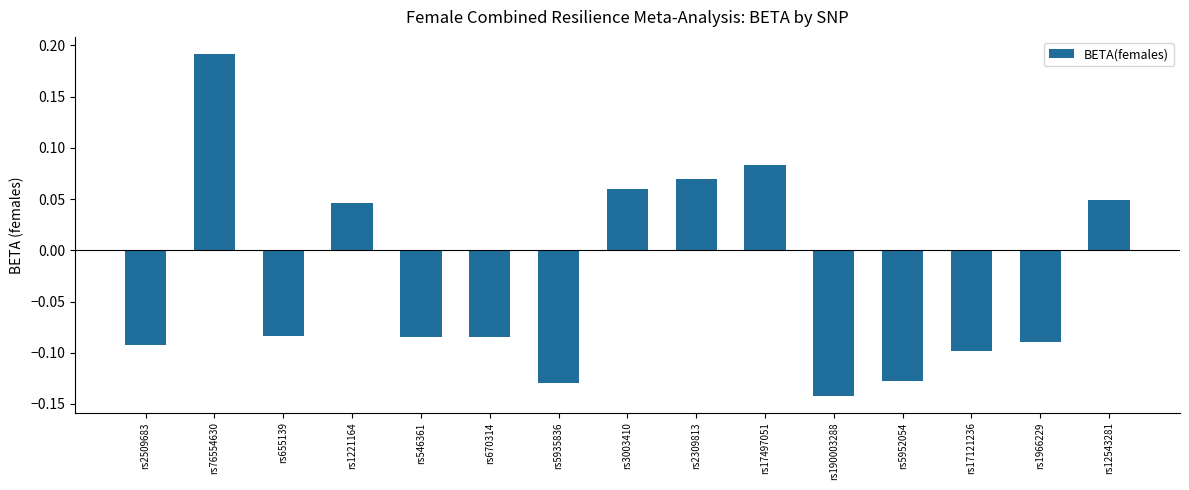

Does the chart contain stacked bars?

No